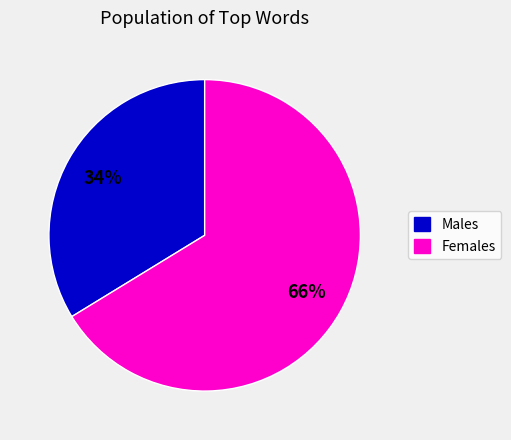

Is there a majority slice in this chart?

Yes